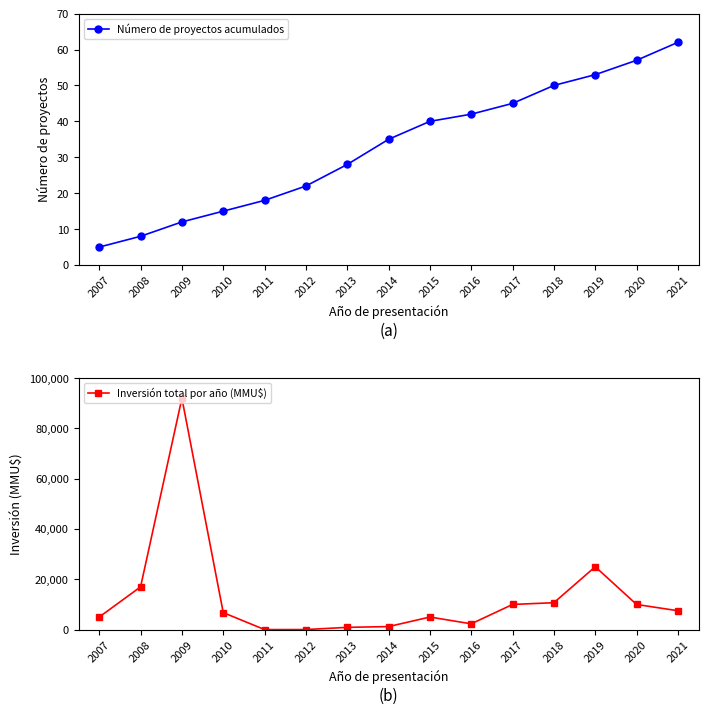

Is it true that Número de proyectos acumulados equals 28 at 2013?

True